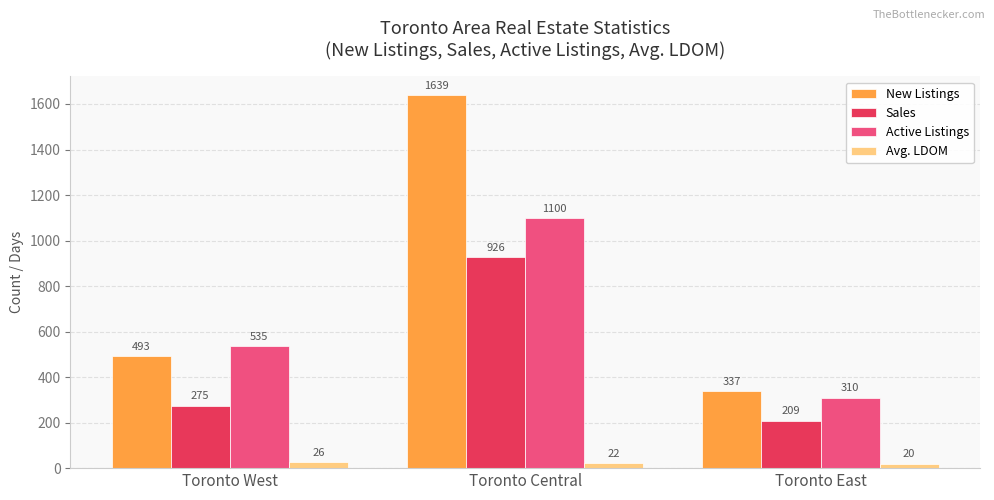

Between Toronto West and Toronto East, which series saw the biggest shift?

Active Listings